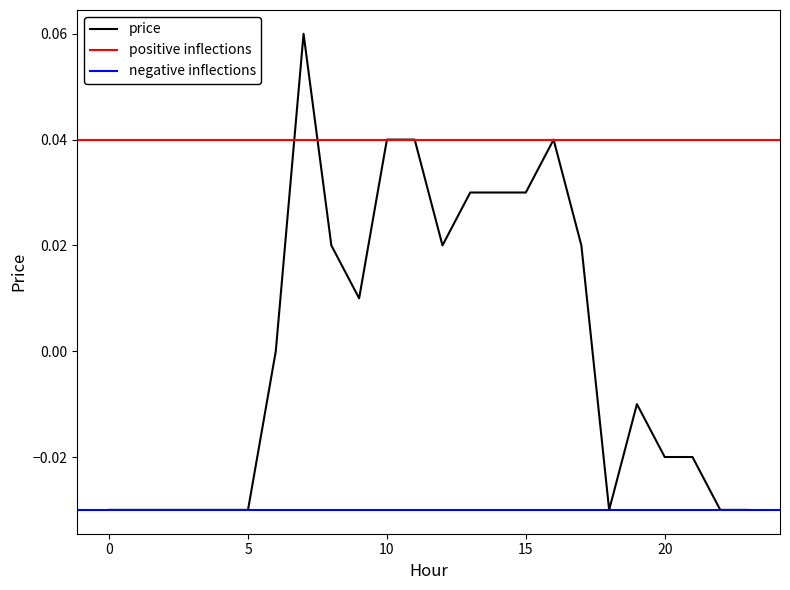

Reading right to left, extract all data points from this chart.

-0.0	-0.0	-0.0	-0.0	-0.0	-0.0	0.0	0.0	0.0	0.0	0.0	0.0	0.0	0.0	0.0	0.0	0.1	0.0	-0.0	-0.0	-0.0	-0.0	-0.0	-0.0